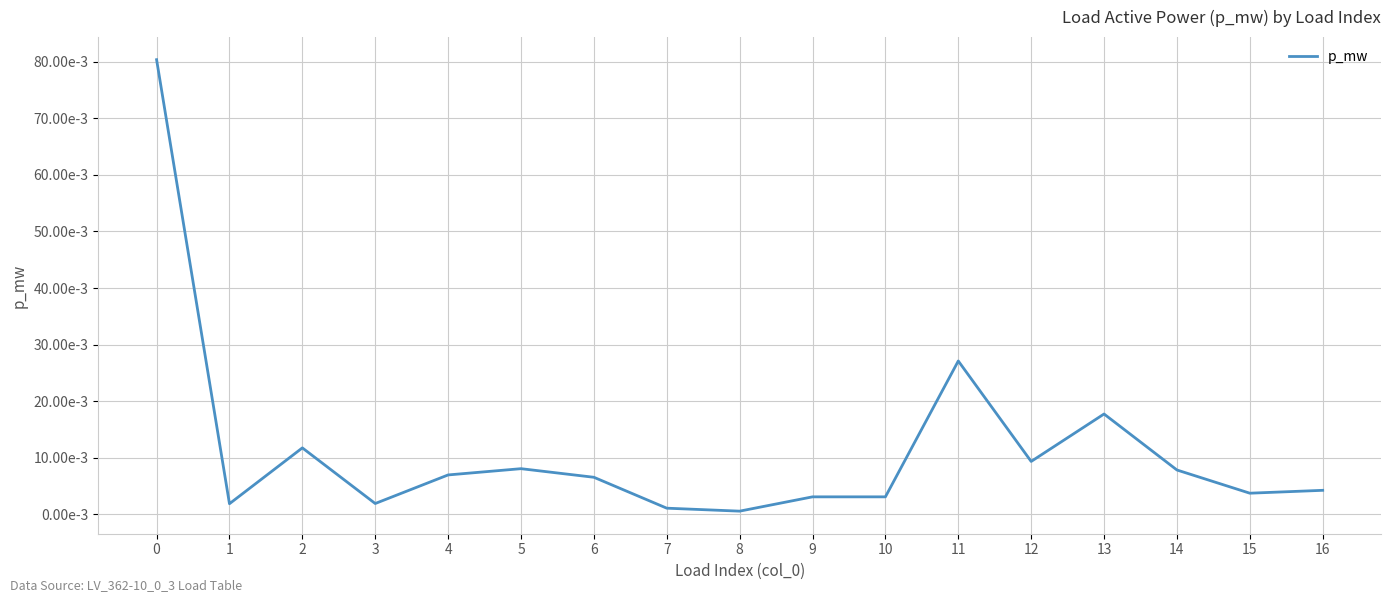

Does the chart display data point markers on the line(s)?

No